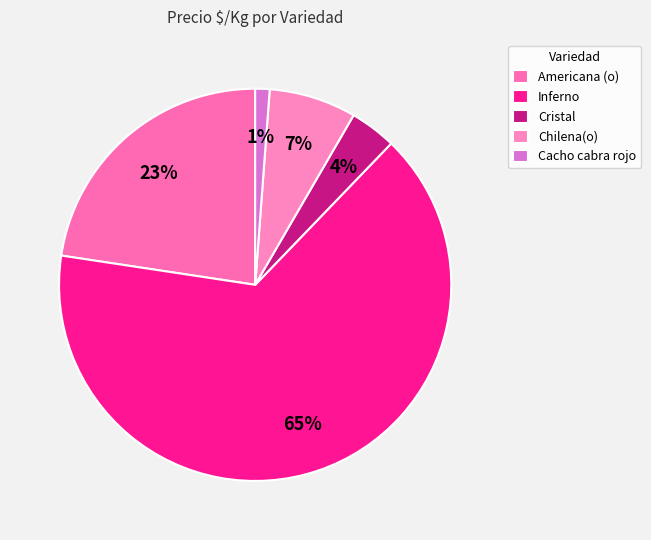

Rank the categories by value from lowest to highest.

Cacho cabra rojo, Cristal, Chilena(o), Americana (o), Inferno